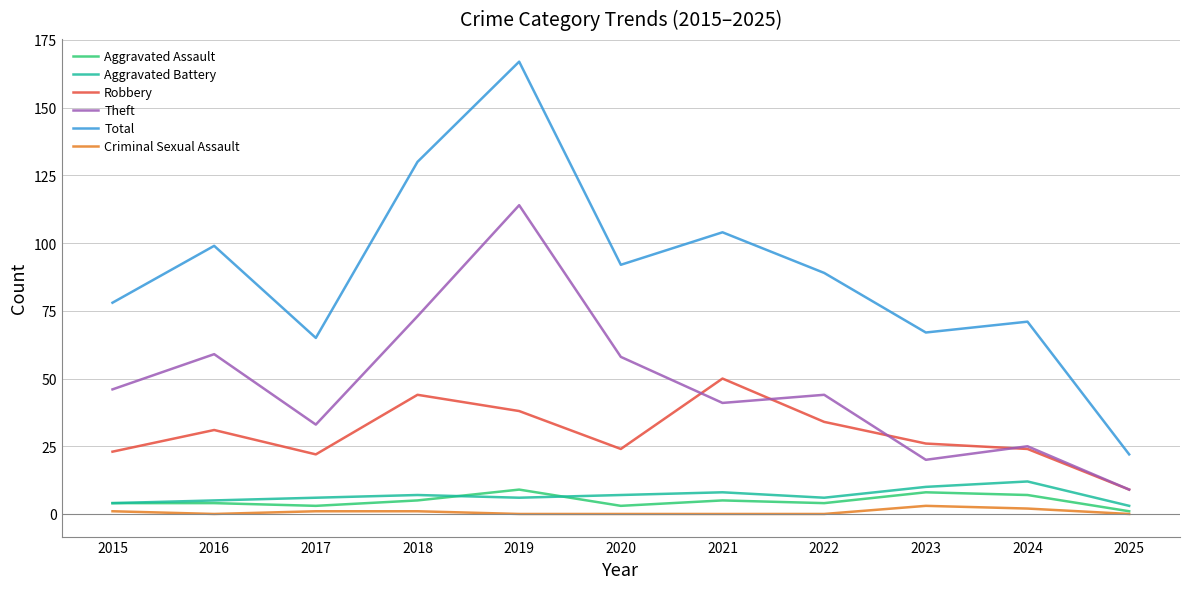

Count the Aggravated Battery values in the range 5 to 8.

7